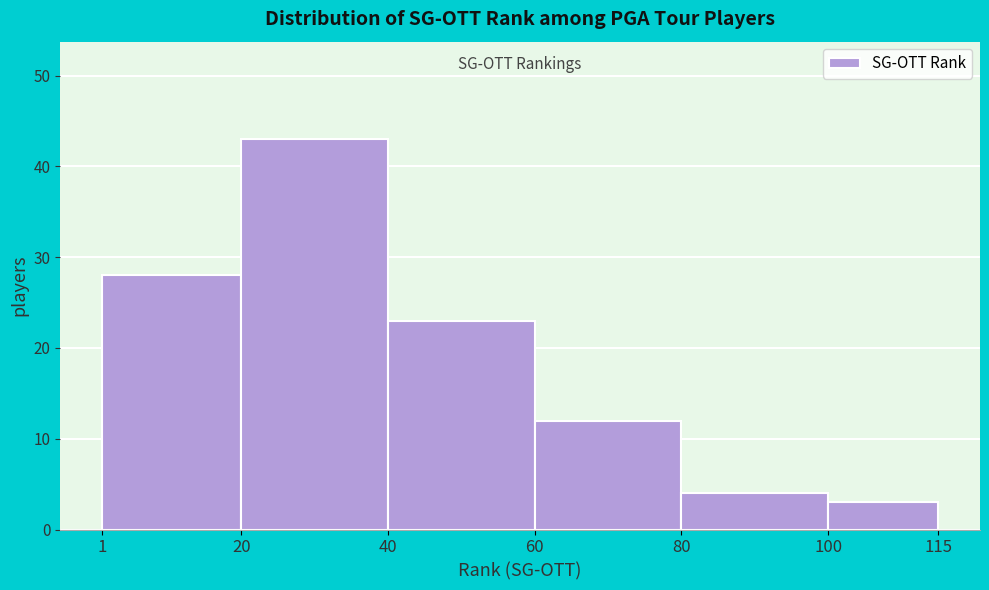

Reading left to right, list every bar in this chart as the range it spans on the x-axis followed by its height. The values are not printed on the chart, so give them approximately, as read against the axis.

1 to 20: 28
20 to 40: 43
40 to 60: 23
60 to 80: 12
80 to 100: 4
100 to 115: 3